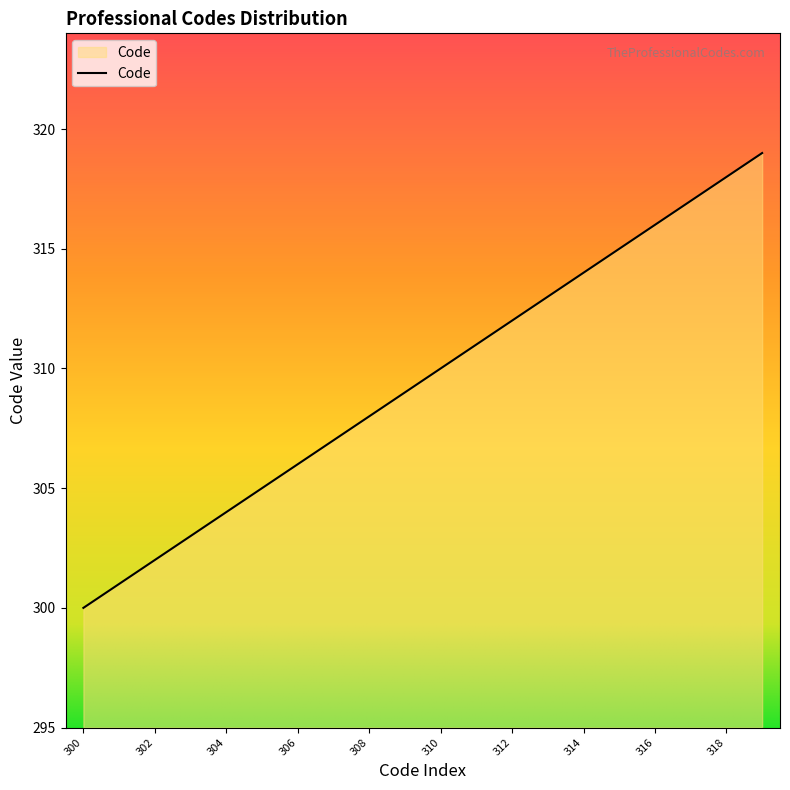

What is the smallest value displayed?

300